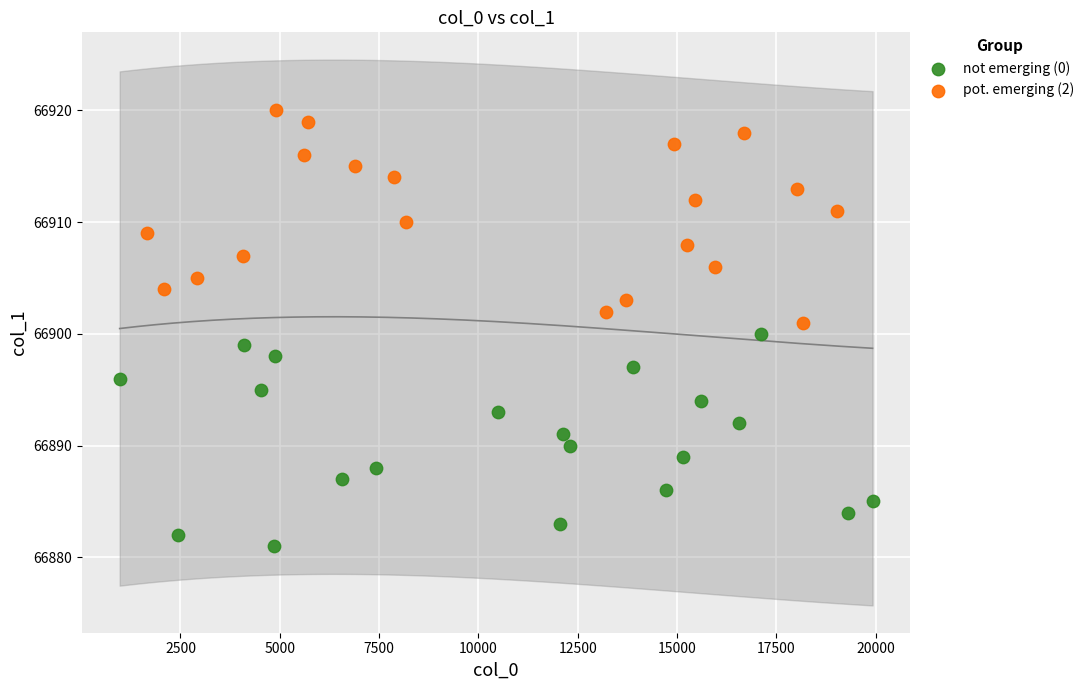

Which series contains the highest Y value?

pot. emerging (2)